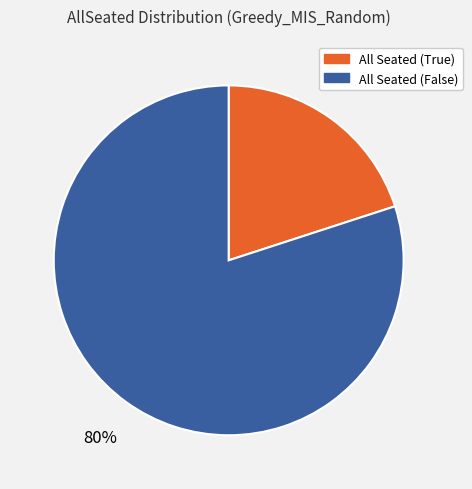

Which slice represents more than half of the pie?

All Seated (False)